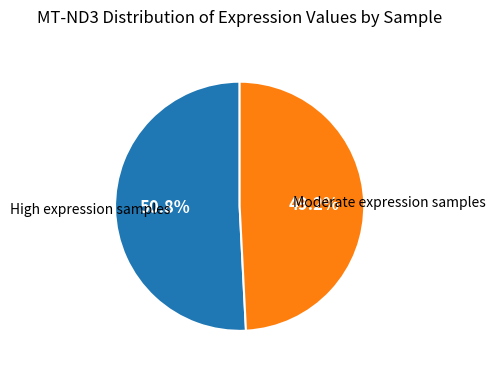

Is there any slice that represents more than half of the pie?

Yes